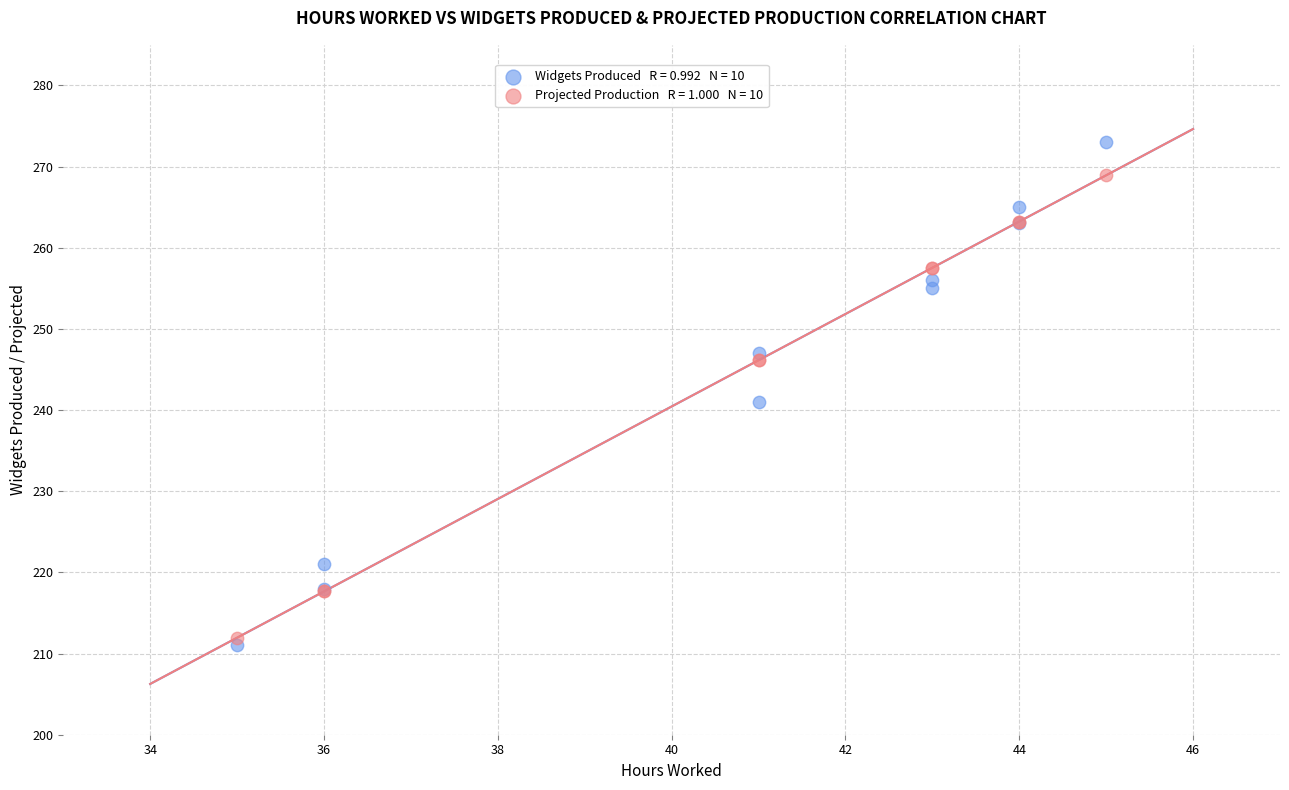

Across all series, what Y value is closest to 242?

241.0